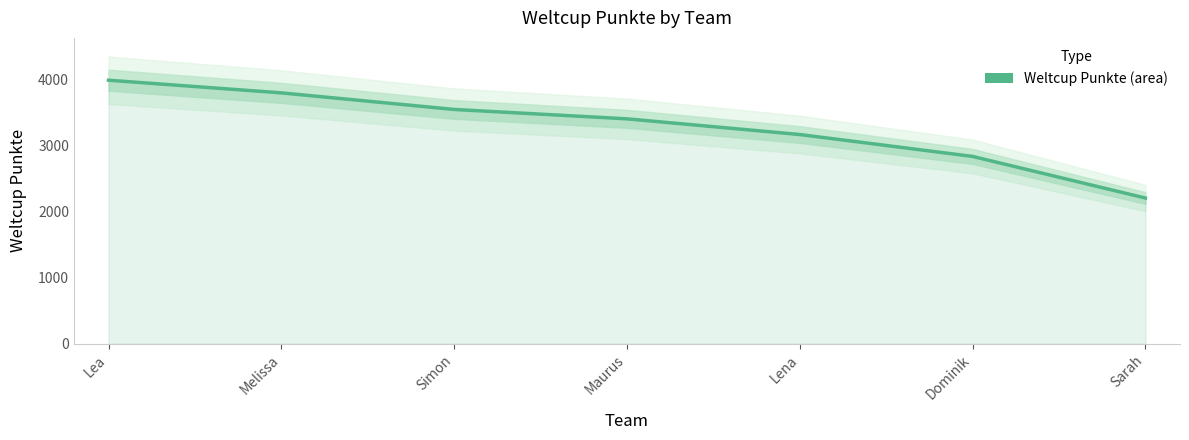

The value at Dominik is 1156.1. True or false?

False